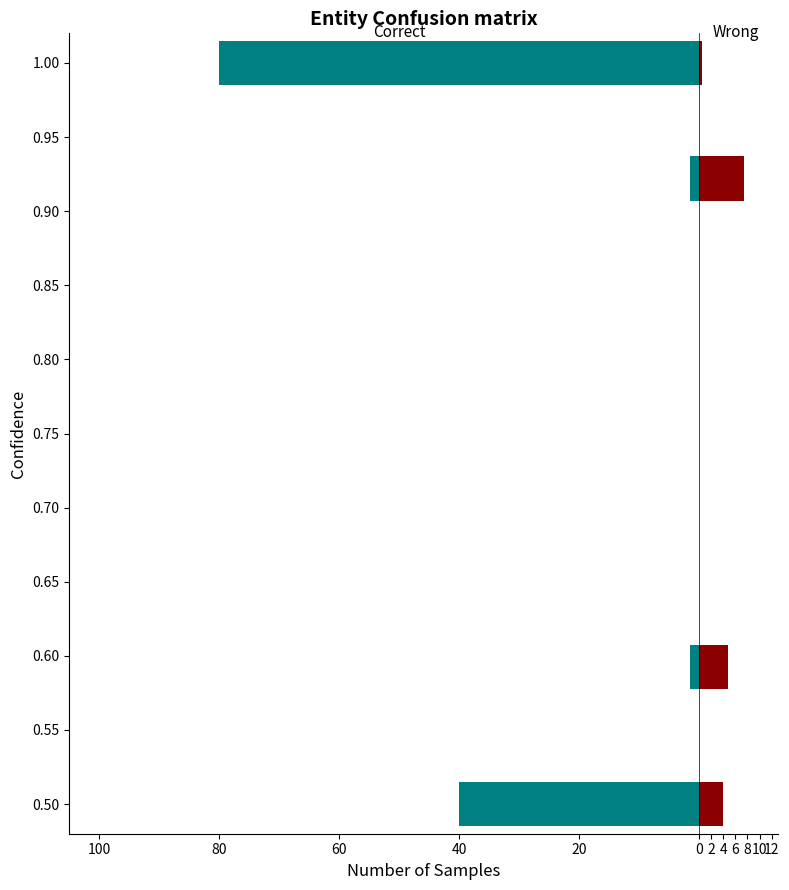

What is the average value of the Wrong series?

3.4